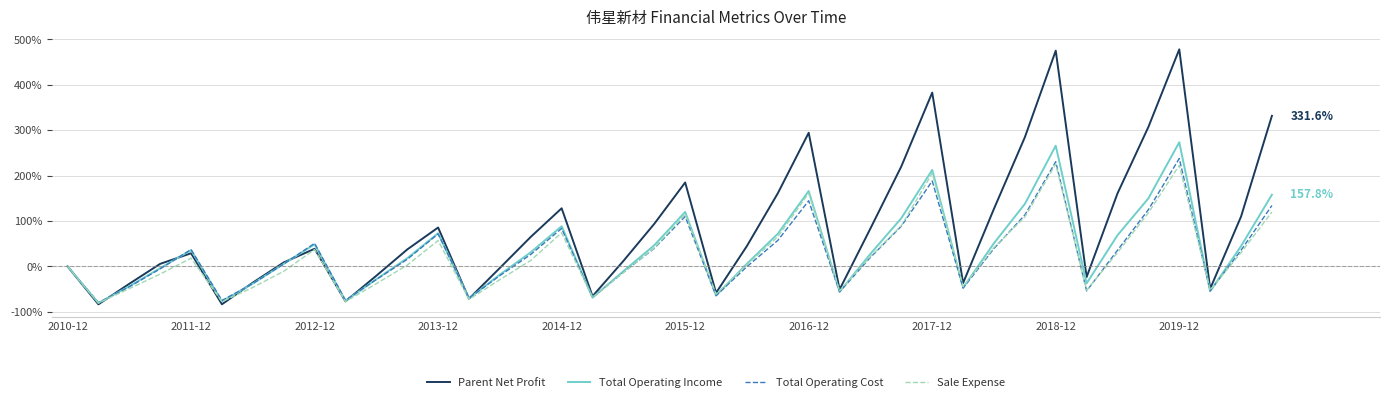

What is the greatest value displayed?

478.0